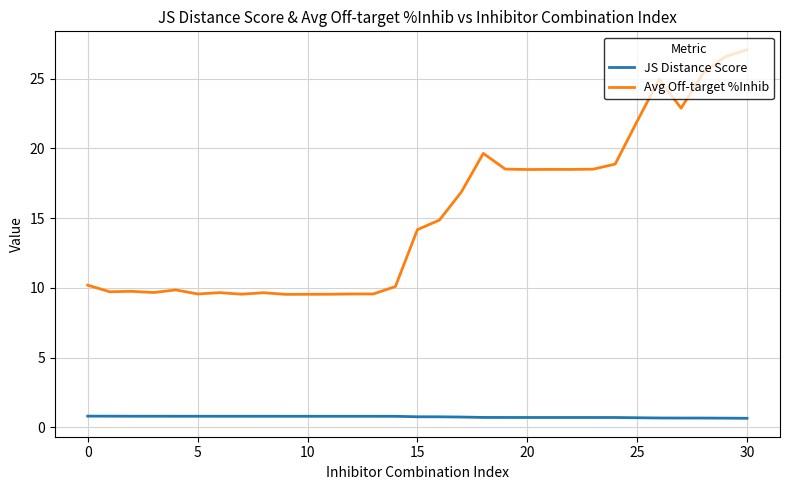

Which series has the largest range (max minus min)?

Avg Off-target %Inhib